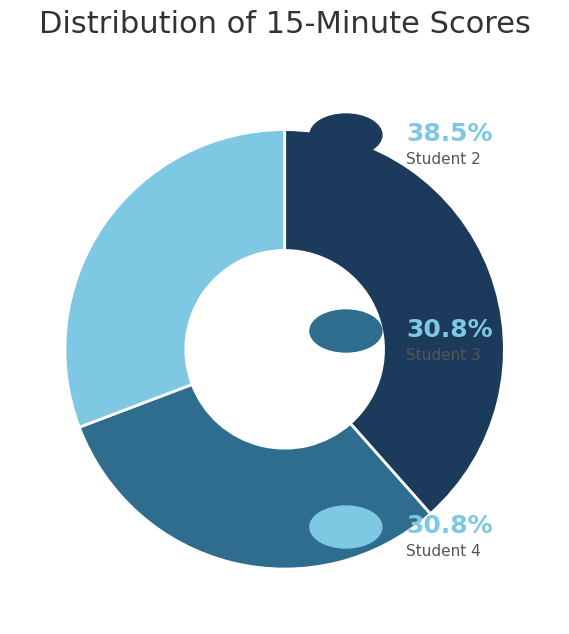

Is there a majority slice in this chart?

No